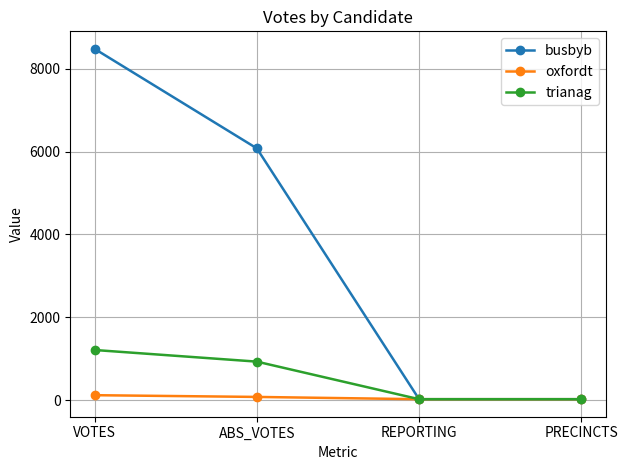

True or false: busbyb has more than 1 points higher than both neighbors.

False